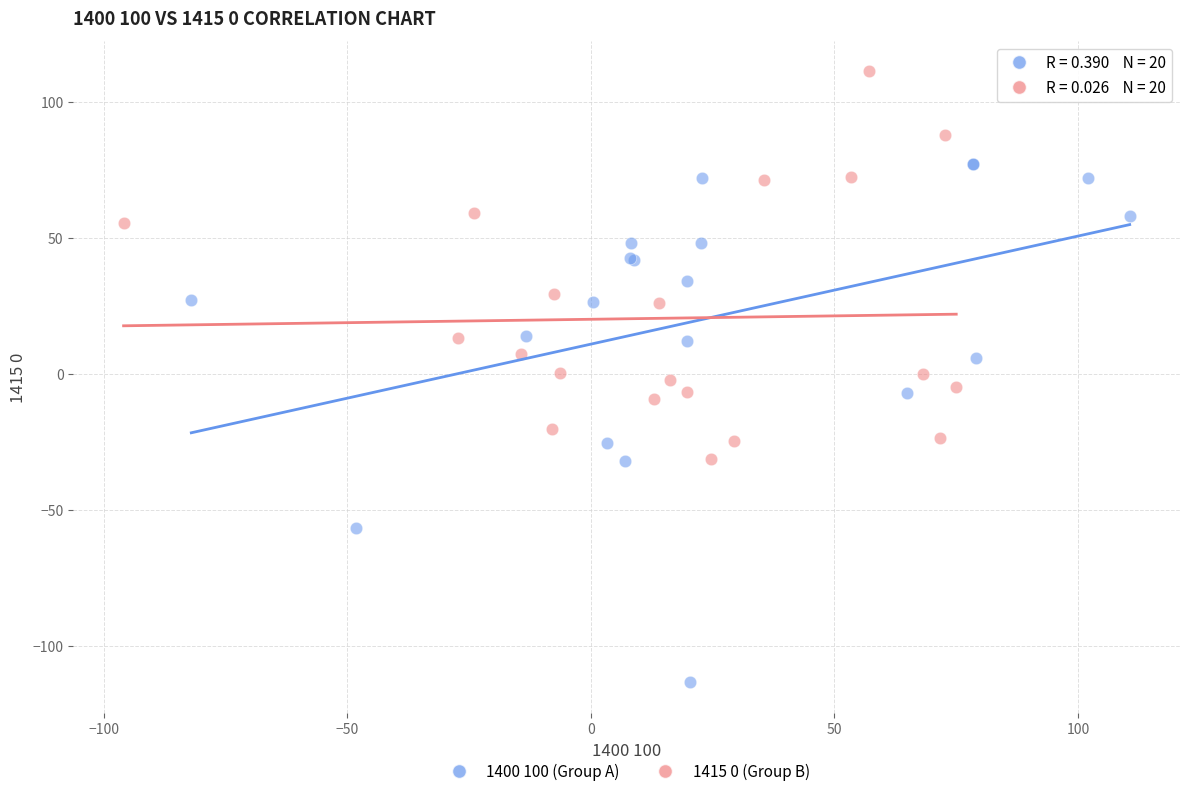

Which series reaches the maximum Y coordinate?

1415 0 (Group B)